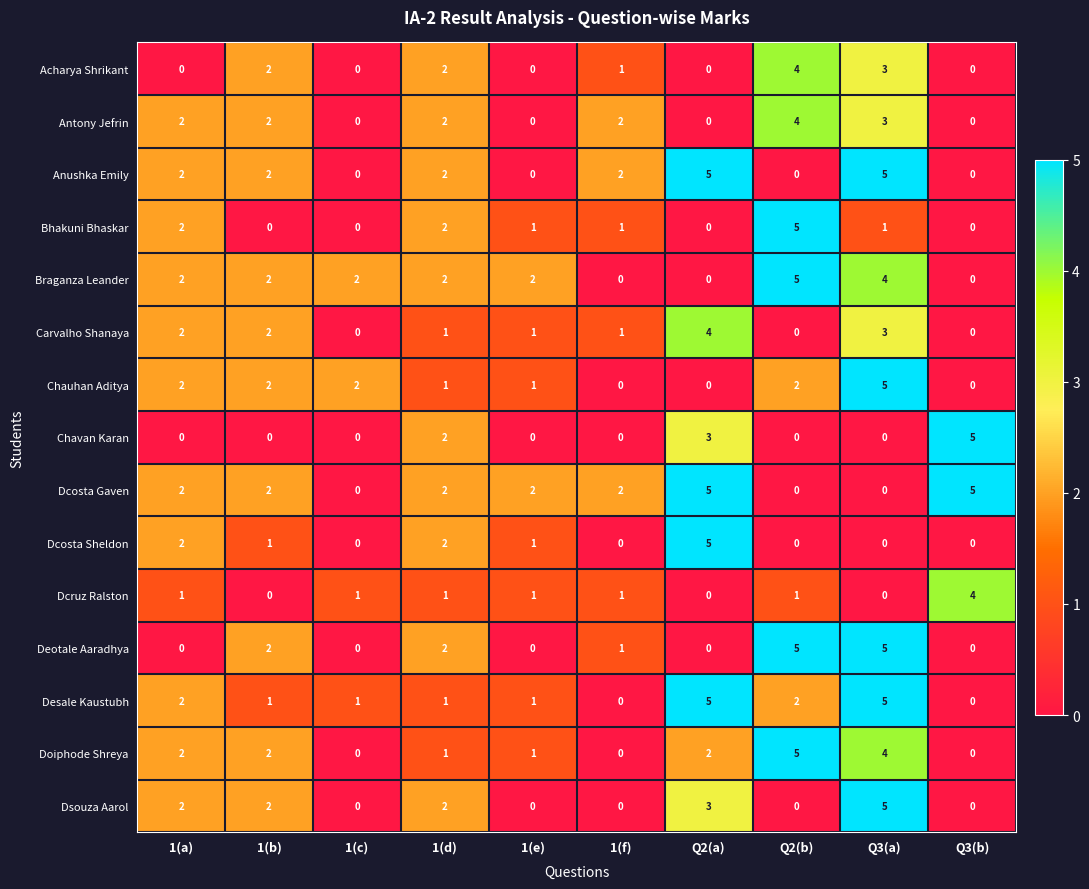

The Bhakuni Bhaskar series shows 0 at Q3(b). True or false?

True